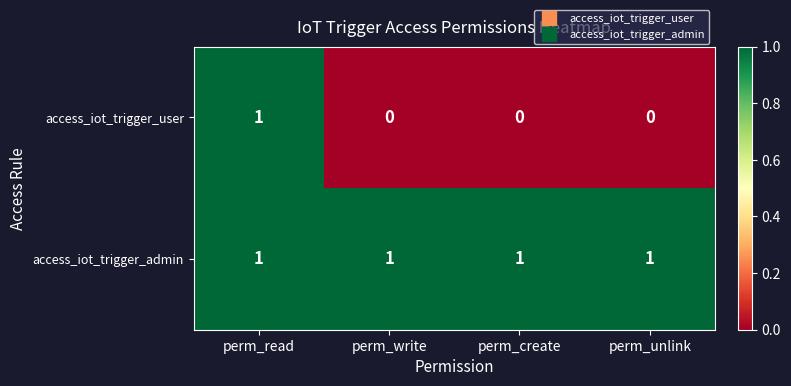

How many access_iot_trigger_user values are between 0 and 1?

4